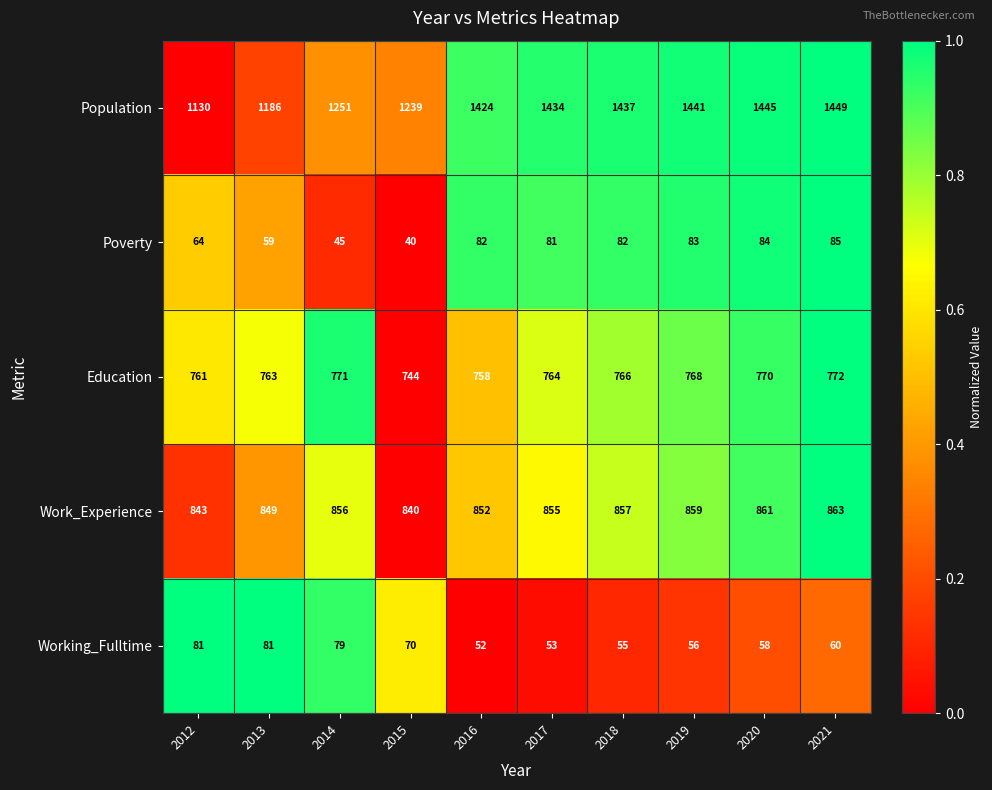

Which series has the largest range (max minus min)?

Population